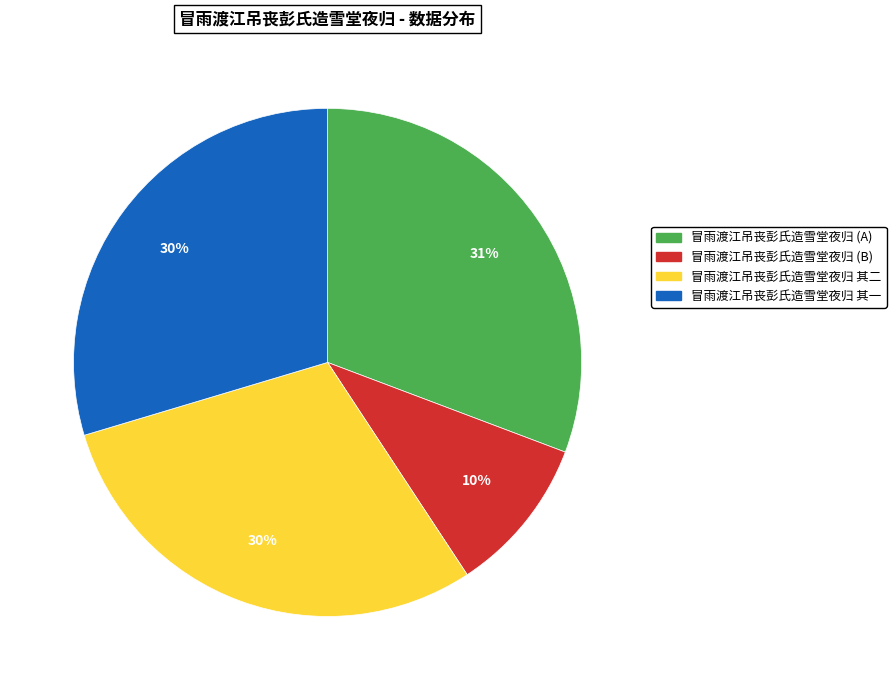

To the nearest percent, what is the average slice percentage?

25%